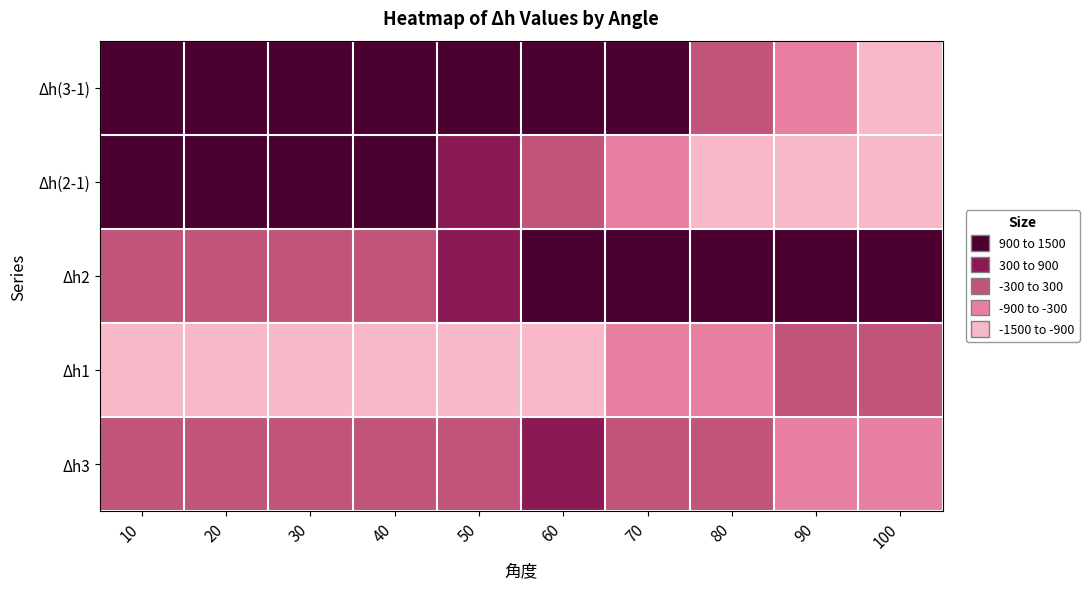

Which category has the highest value across all series?

50